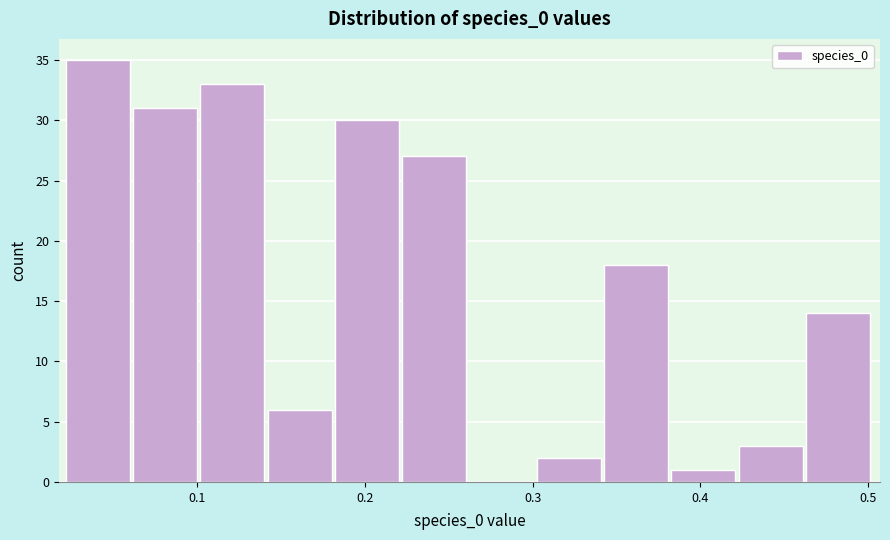

Over which range of the x-axis is the bar tallest?

0.02 to 0.06